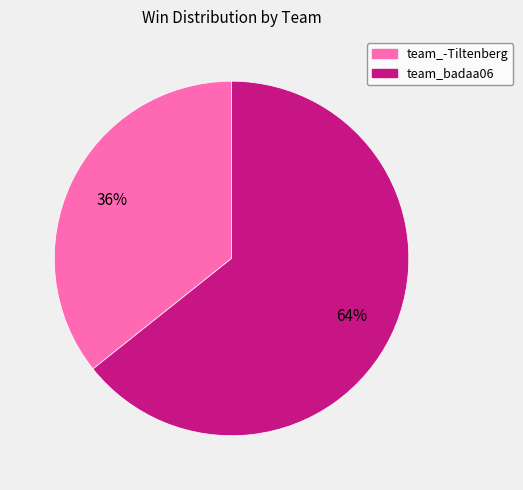

Rank the categories by value from lowest to highest.

team_-Tiltenberg, team_badaa06